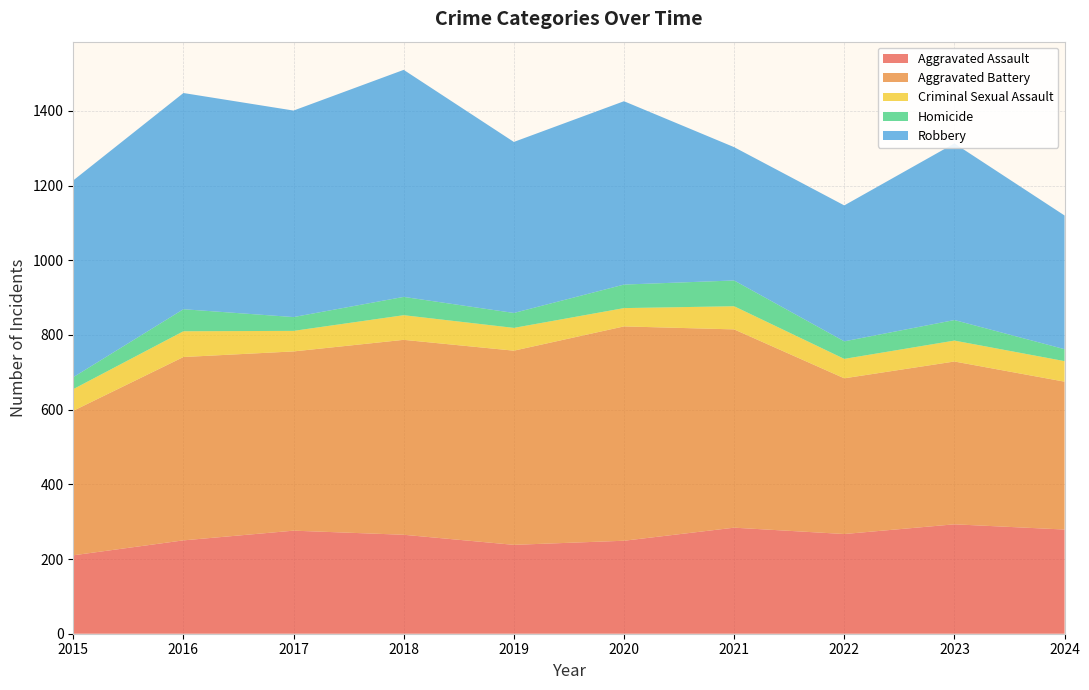

Reading right to left, list all the values displayed in this chart.

Aggravated Assault: 279	293	267	284	249	238	265	276	250	210
Aggravated Battery: 396	436	417	531	574	520	522	480	491	387
Criminal Sexual Assault: 55	56	52	62	49	61	66	55	69	58
Homicide: 32	55	47	69	63	40	49	37	59	32
Robbery: 358	473	364	357	491	458	608	553	579	527